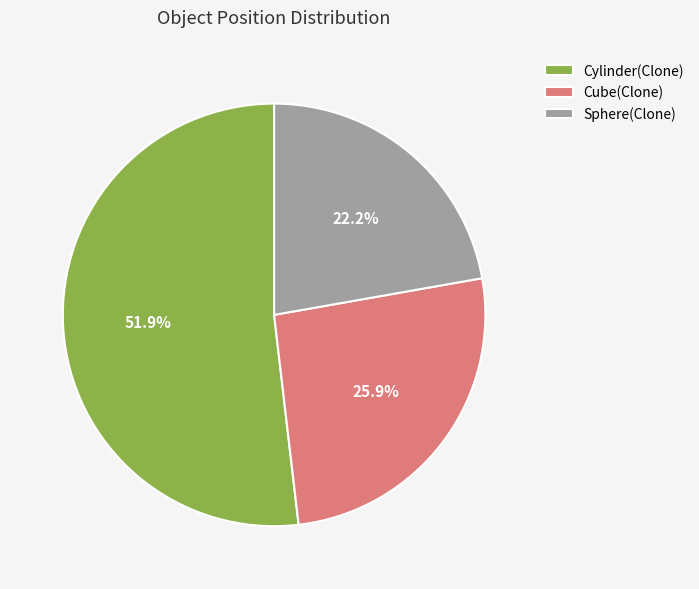

What portion of the pie excludes Sphere(Clone)?

77.8%